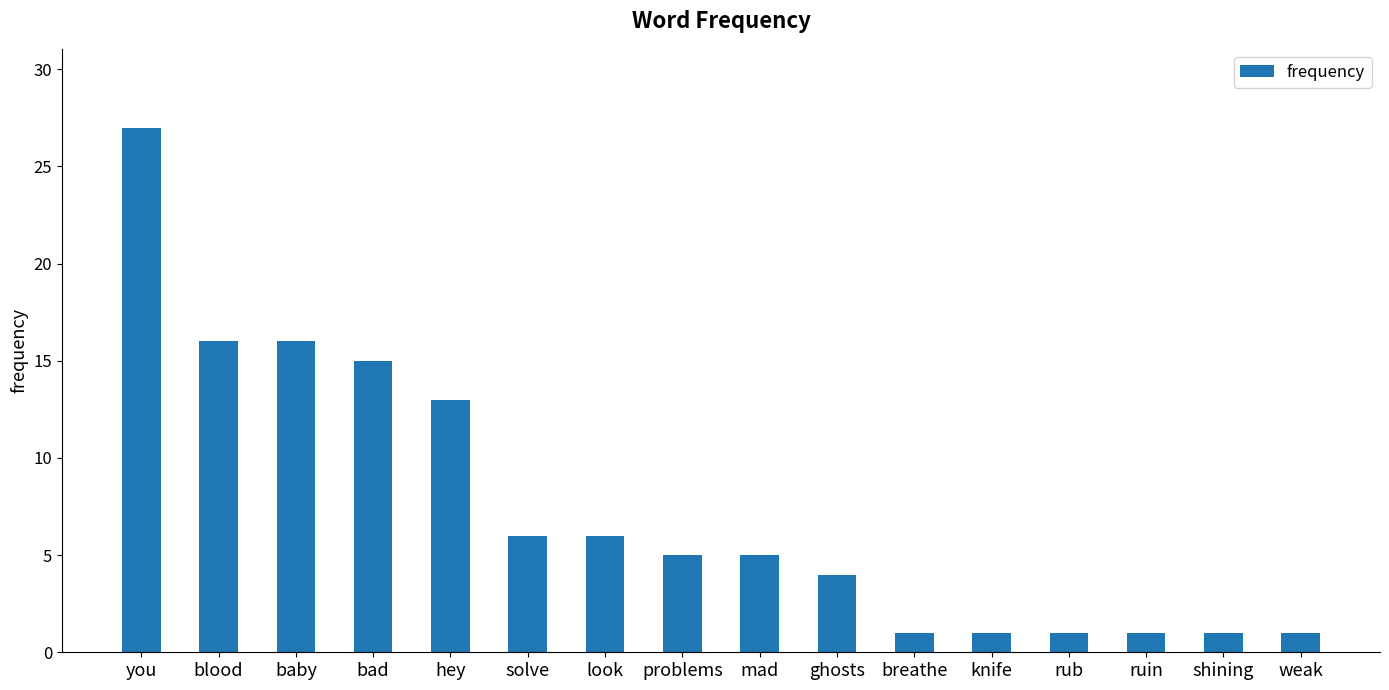

Which label corresponds to the largest value in the chart?

you